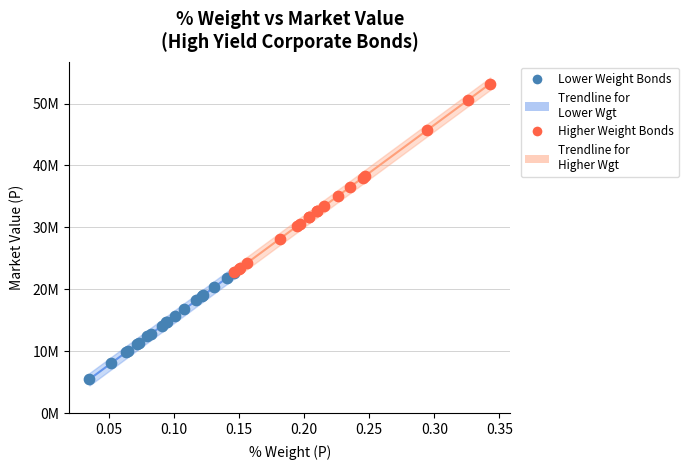

Which series has the largest Y range (max minus min)?

Higher Weight Bonds